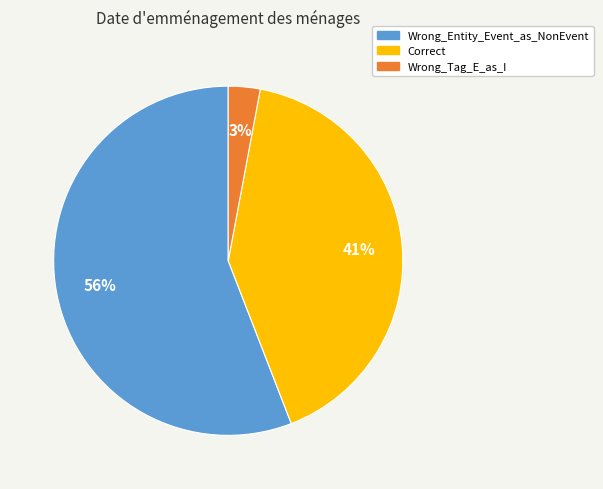

Combined, do Wrong_Entity_Event_as_NonEvent and Wrong_Tag_E_as_I account for over 50%?

Yes